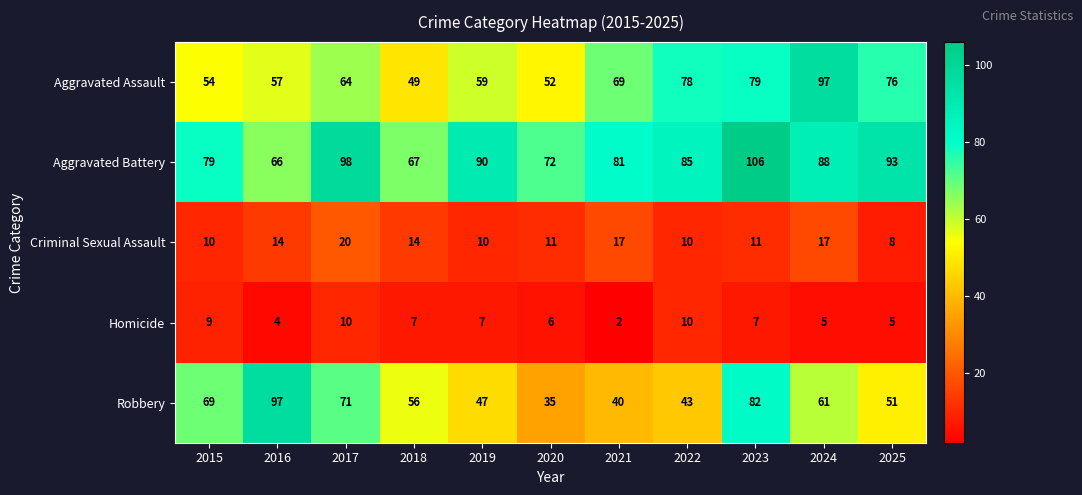

Which series has the largest range (max minus min)?

Robbery